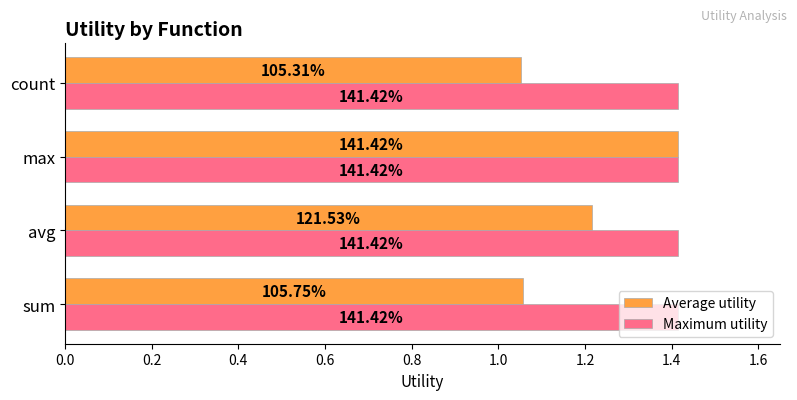

What are all the series names shown in the legend?

Average utility, Maximum utility